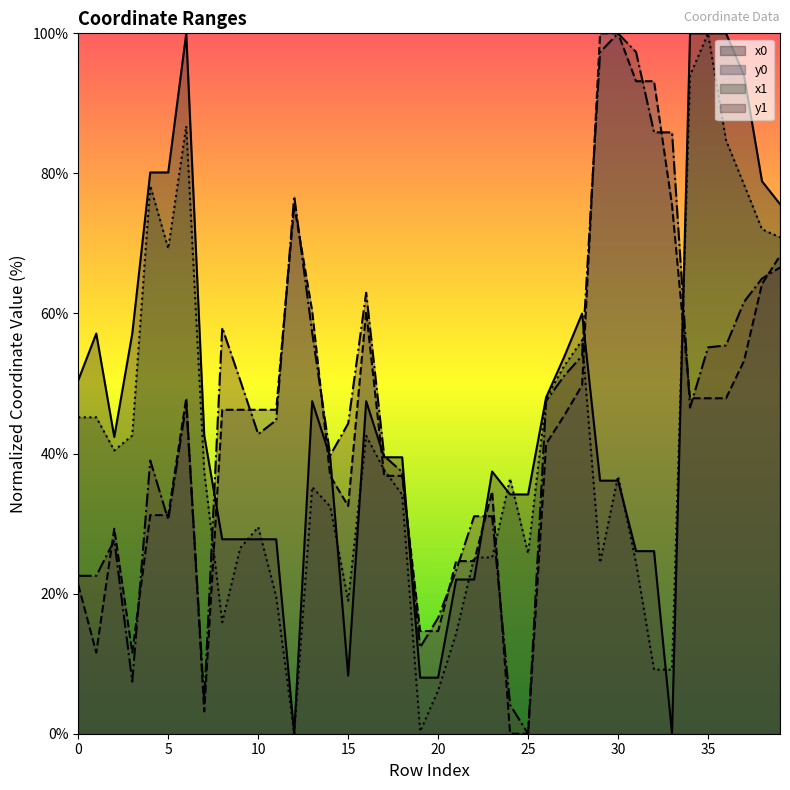

List the series in order of their peak value, highest first.

x0, y0, x1, y1